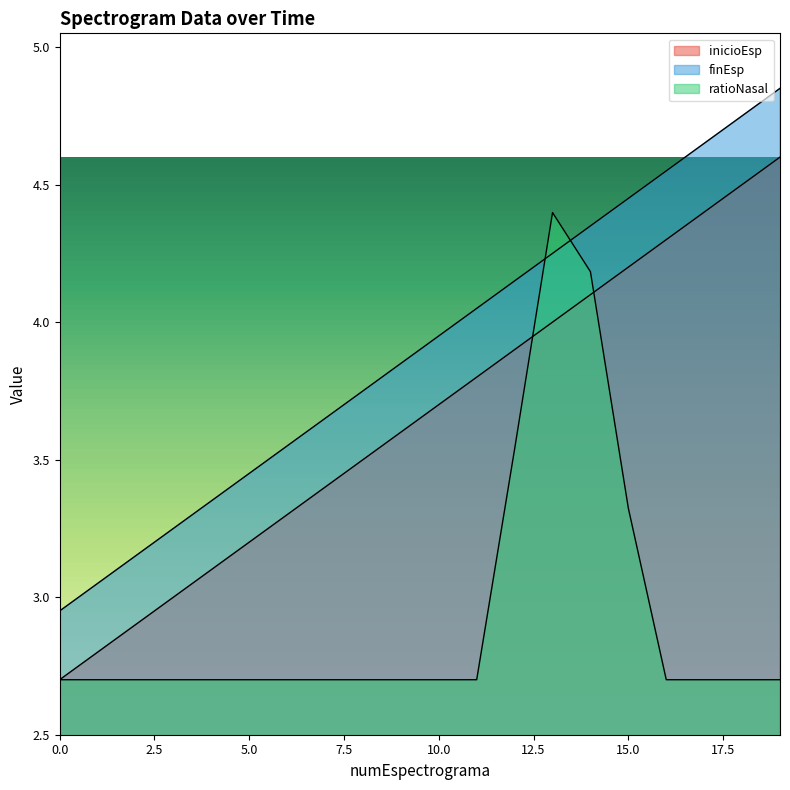

Rank the series by their average value, from lowest to highest.

ratioNasal, inicioEsp, finEsp